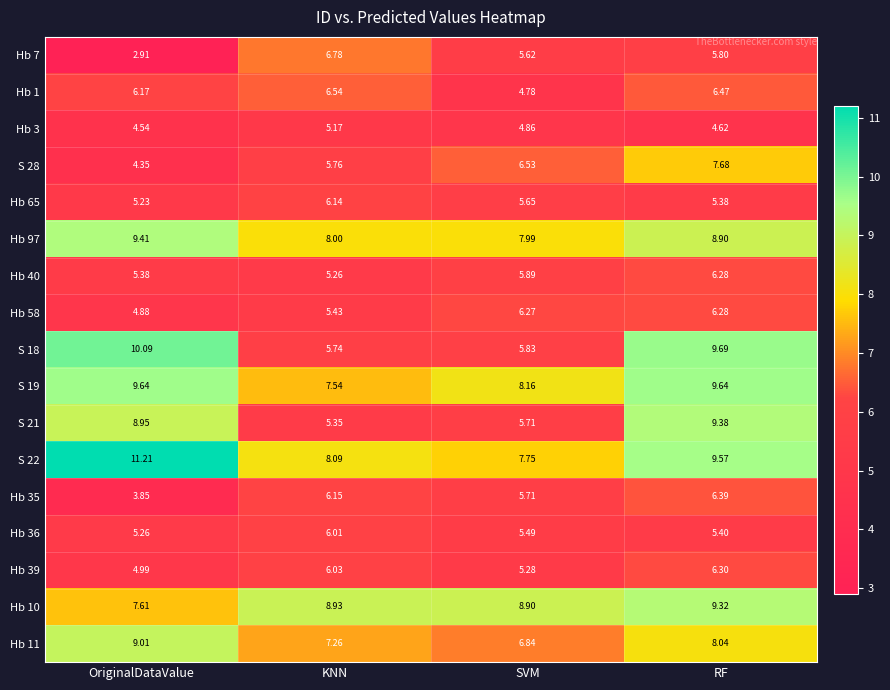

At which label is Hb 11 closest to 7?

SVM